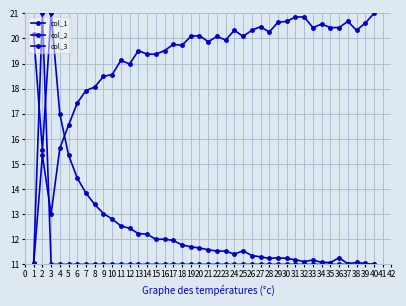

What is the difference between the highest and lowest values at 31?

9.9